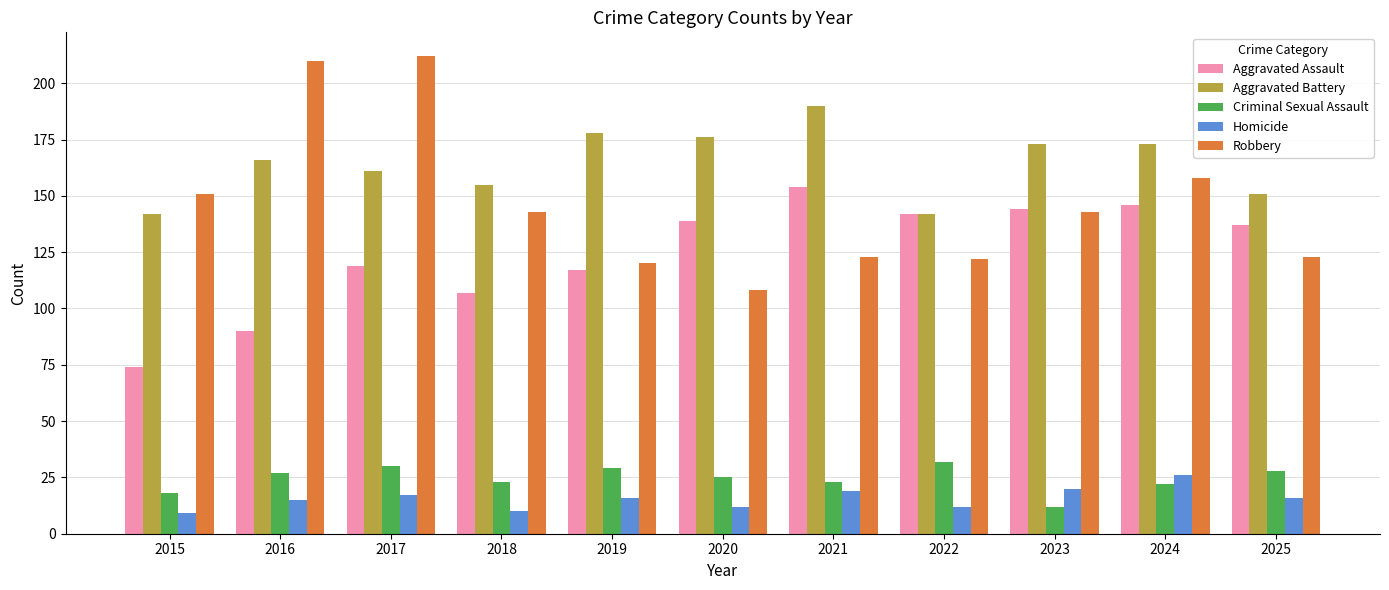

At which category is the sum across all series the highest?

2017